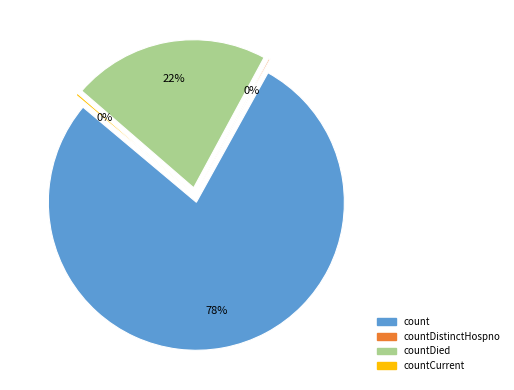

What percentage do countCurrentSuspected and countDied together represent?

21.5%